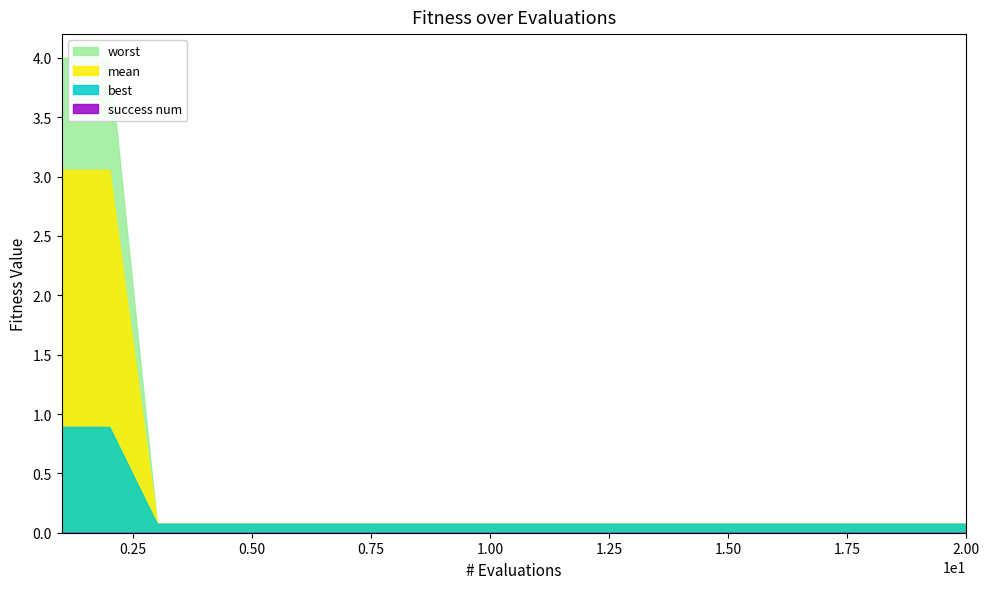

Reading left to right, what are all the values shown in this chart?

mean: 0=3.1	1=3.1	2=0.1	3=0.1	4=0.1	5=0.1	6=0.1	7=0.1	8=0.1	9=0.1	10=0.1	11=0.1	12=0.1	13=0.1	14=0.1	15=0.1	16=0.1	17=0.1	18=0.1	19=0.1
best: 0=0.9	1=0.9	2=0.1	3=0.1	4=0.1	5=0.1	6=0.1	7=0.1	8=0.1	9=0.1	10=0.1	11=0.1	12=0.1	13=0.1	14=0.1	15=0.1	16=0.1	17=0.1	18=0.1	19=0.1
worst: 0=4.0	1=4.0	2=0.1	3=0.1	4=0.1	5=0.1	6=0.1	7=0.1	8=0.1	9=0.1	10=0.1	11=0.1	12=0.1	13=0.1	14=0.1	15=0.1	16=0.1	17=0.1	18=0.1	19=0.1
success num: 0=0.0	1=0.0	2=0.0	3=0.0	4=0.0	5=0.0	6=0.0	7=0.0	8=0.0	9=0.0	10=0.0	11=0.0	12=0.0	13=0.0	14=0.0	15=0.0	16=0.0	17=0.0	18=0.0	19=0.0